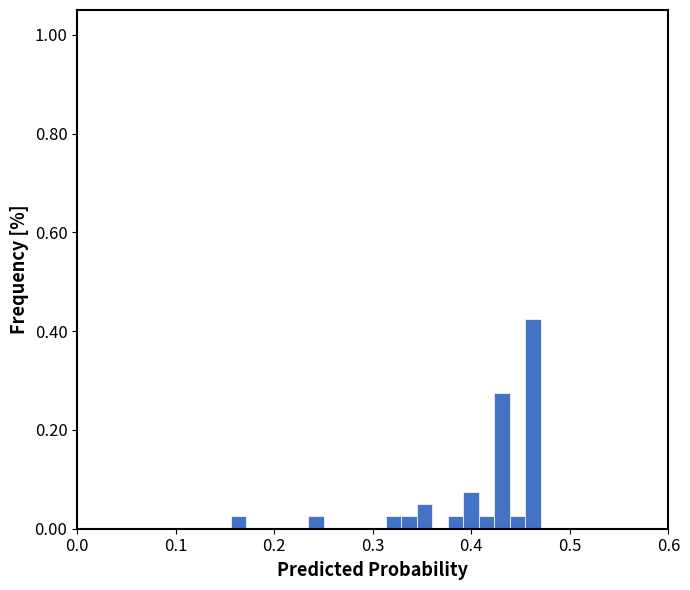

Read against the x-axis, roughly where is the centre of the tallest bar?

0.46